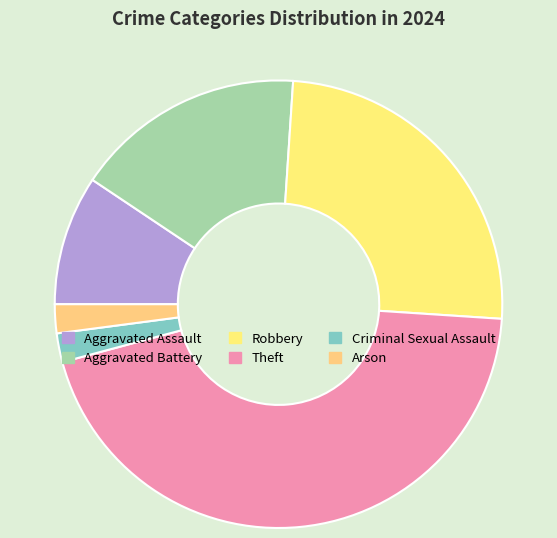

Combined, do Robbery and Aggravated Battery account for over 50%?

No